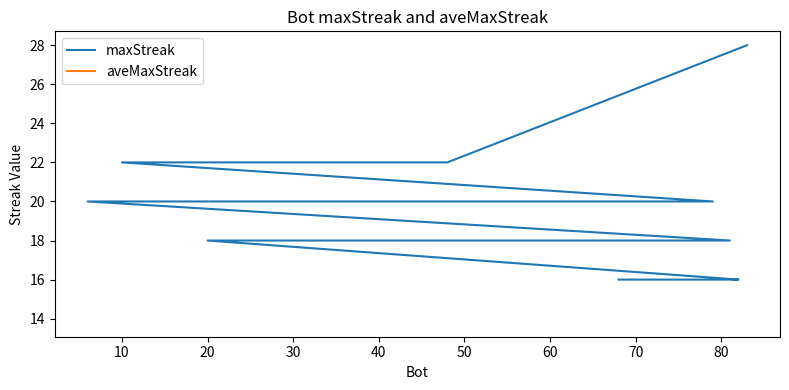

How many data points in maxStreak are less than 18?

6